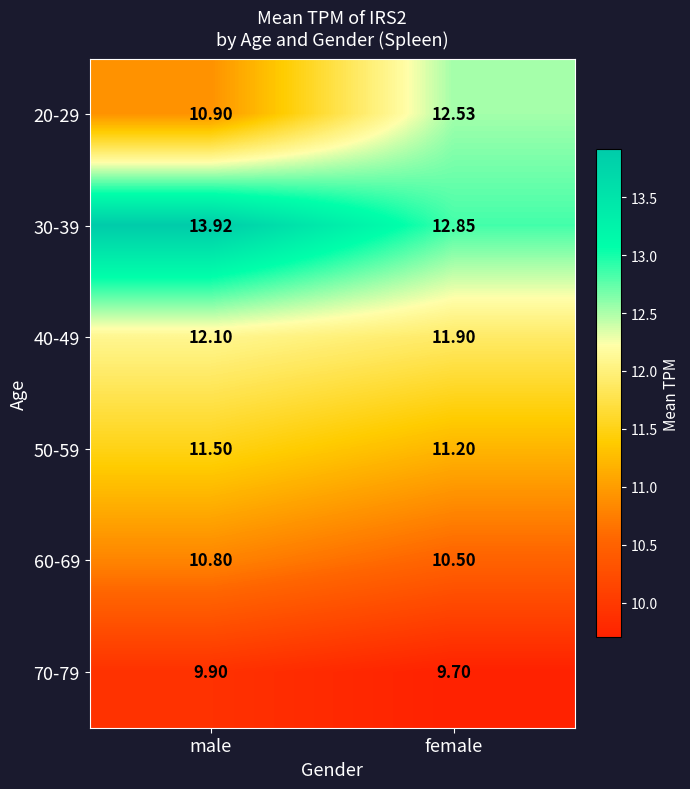

At which category is the sum across all series the highest?

male